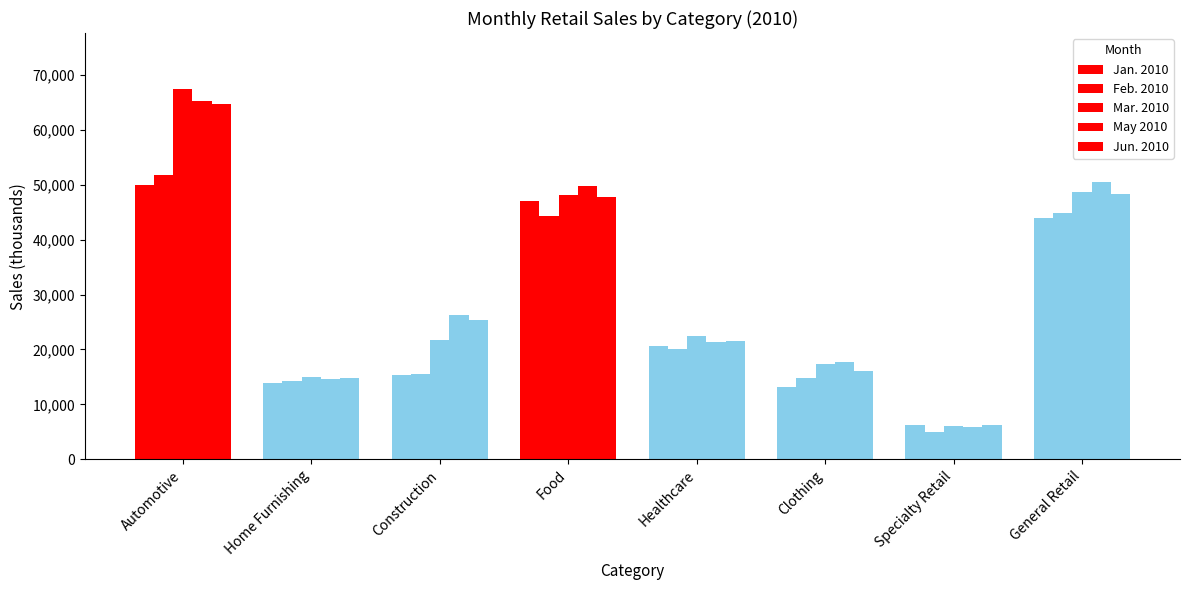

How many series are shown in this chart?

5